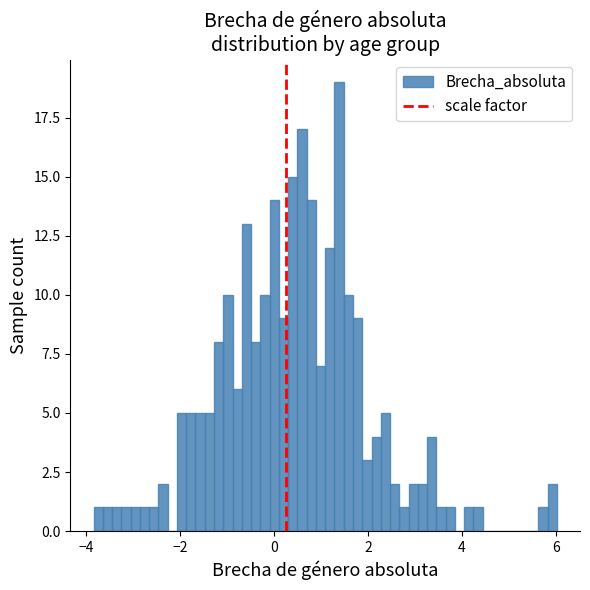

Read against the x-axis, roughly where is the centre of the tallest bar?

1.4